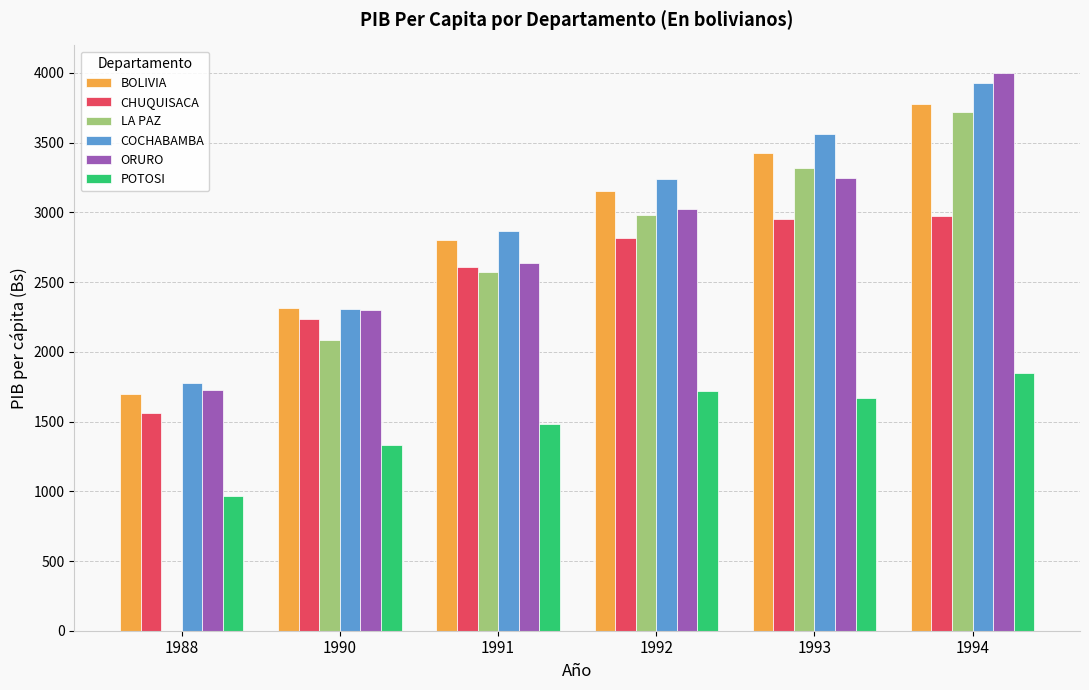

At which label is BOLIVIA closest to 2738?

1991